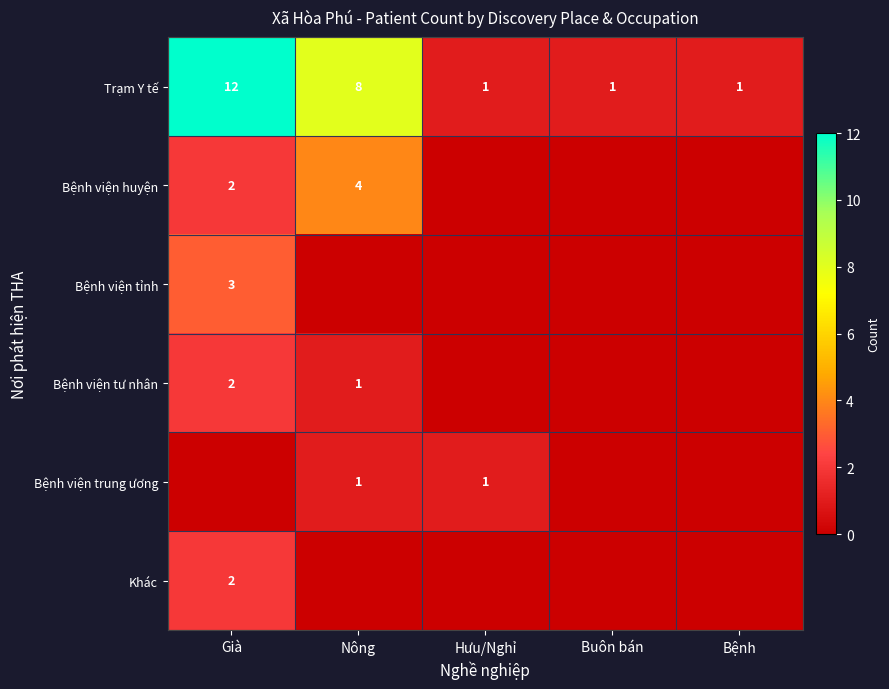

The Bệnh viện huyện series shows 1 at Già. True or false?

False